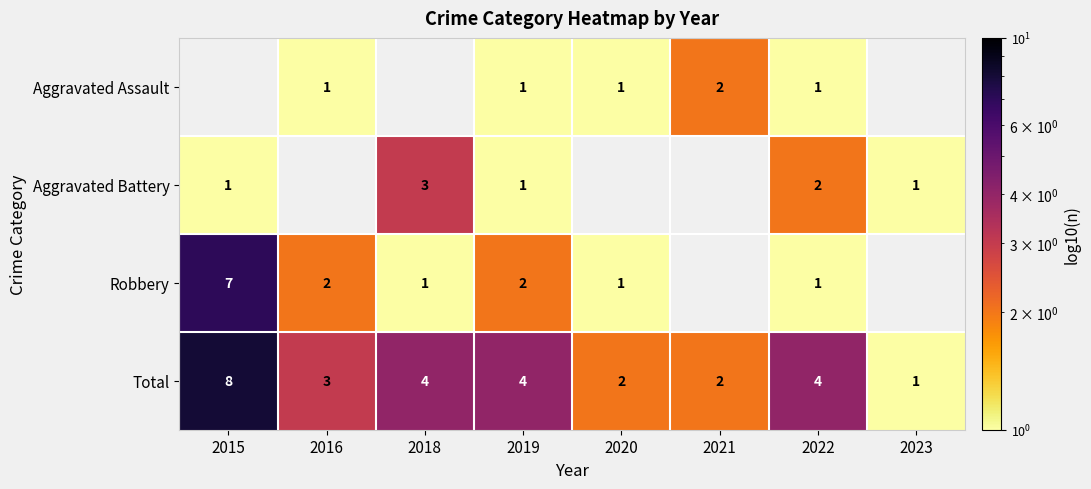

Is the value of Aggravated Battery at 2019 greater than the value of Total at 2016?

No